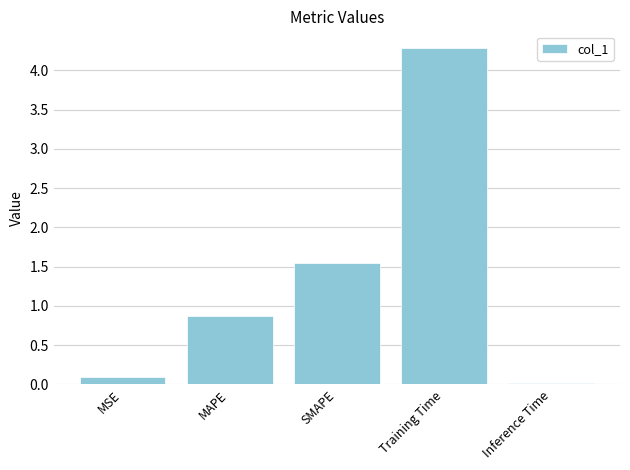

At which label is the value closest to 2?

SMAPE